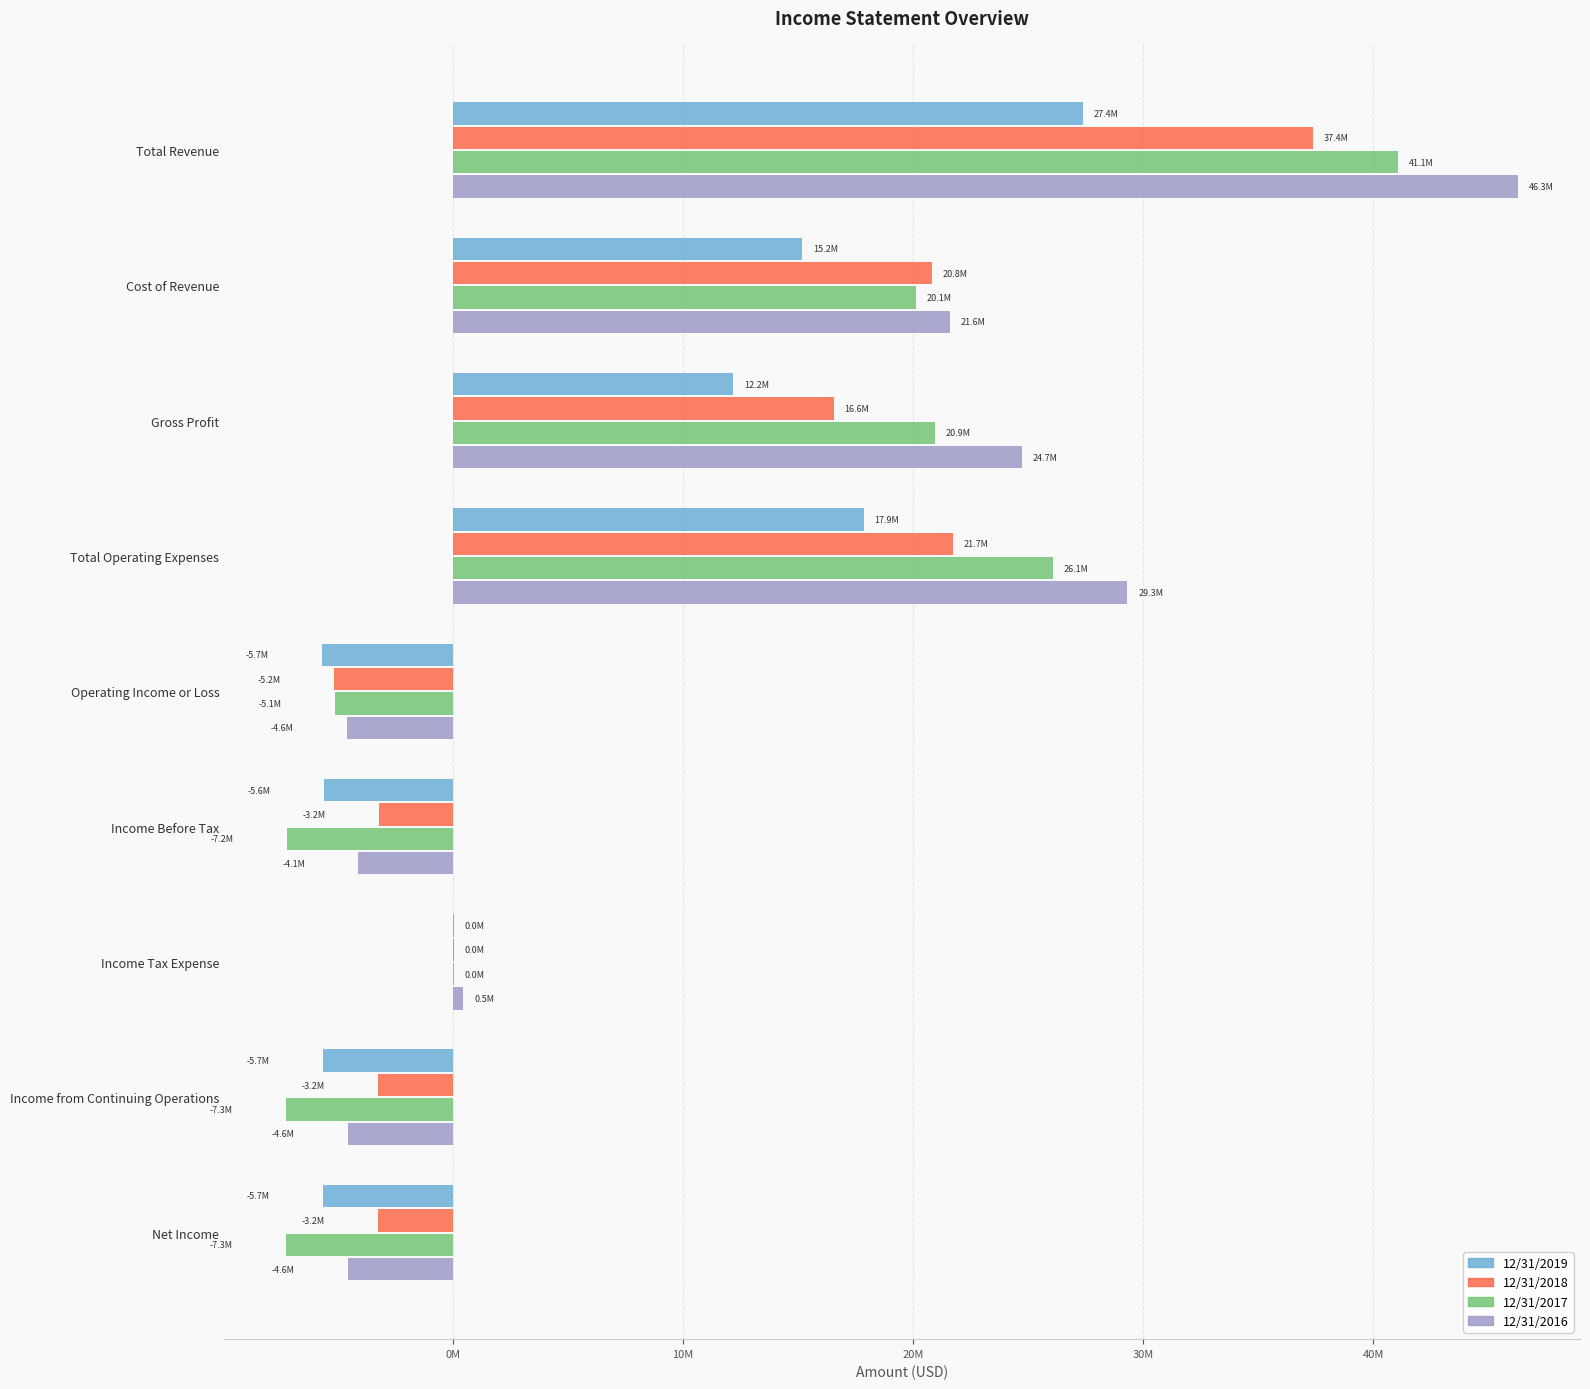

What is the highest value of the 12/31/2018 series?

37388271